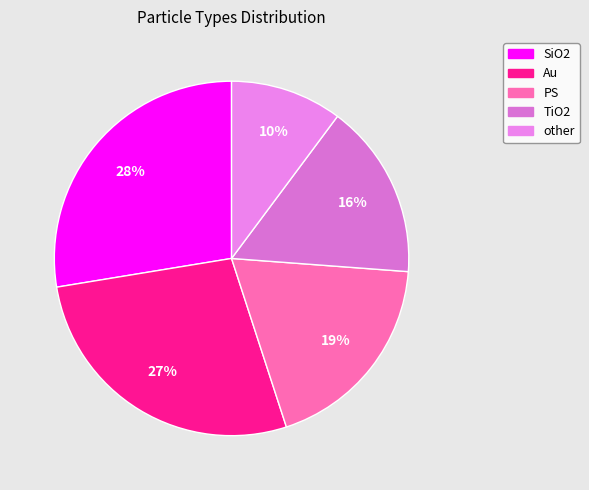

What percentage is the TiO2 slice, to the nearest percent?

16%